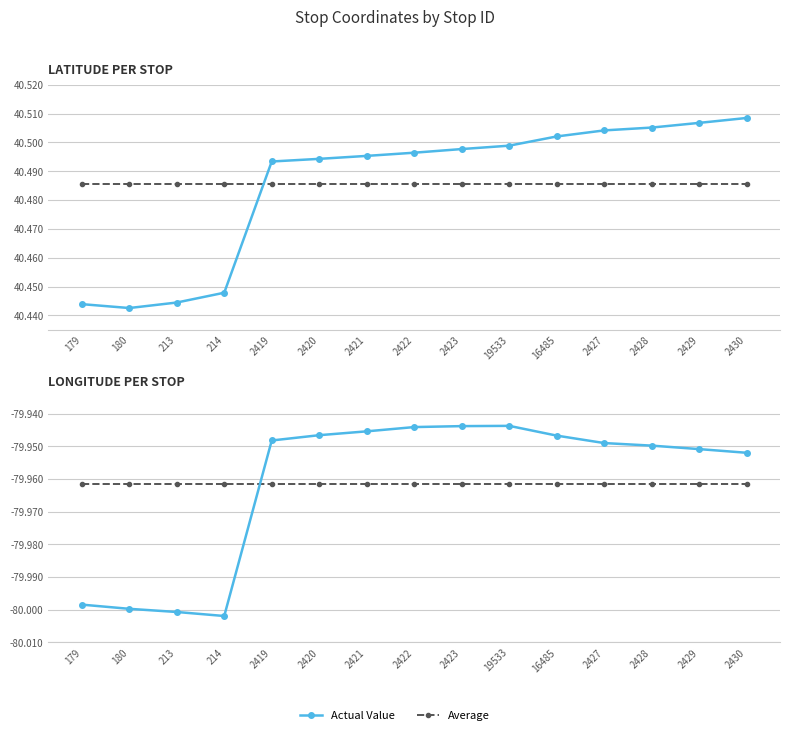

At which category does lat reach its first local valley?

180